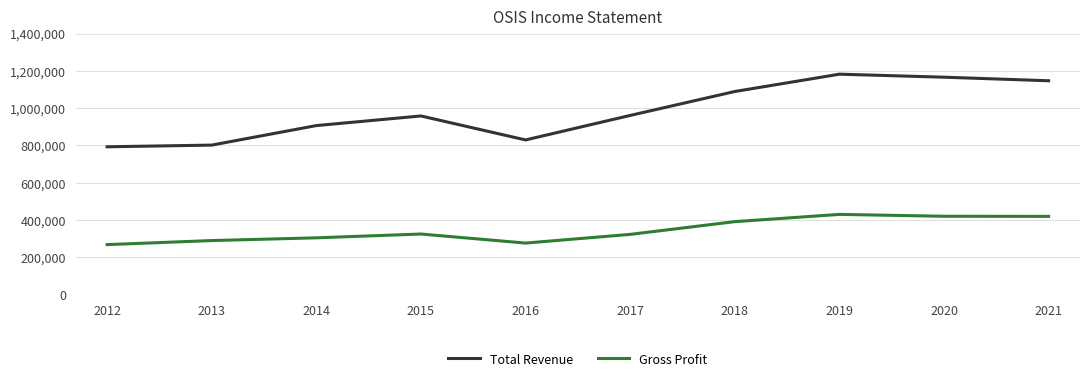

Is it true that Total Revenue equals 1166000 at 2020?

True